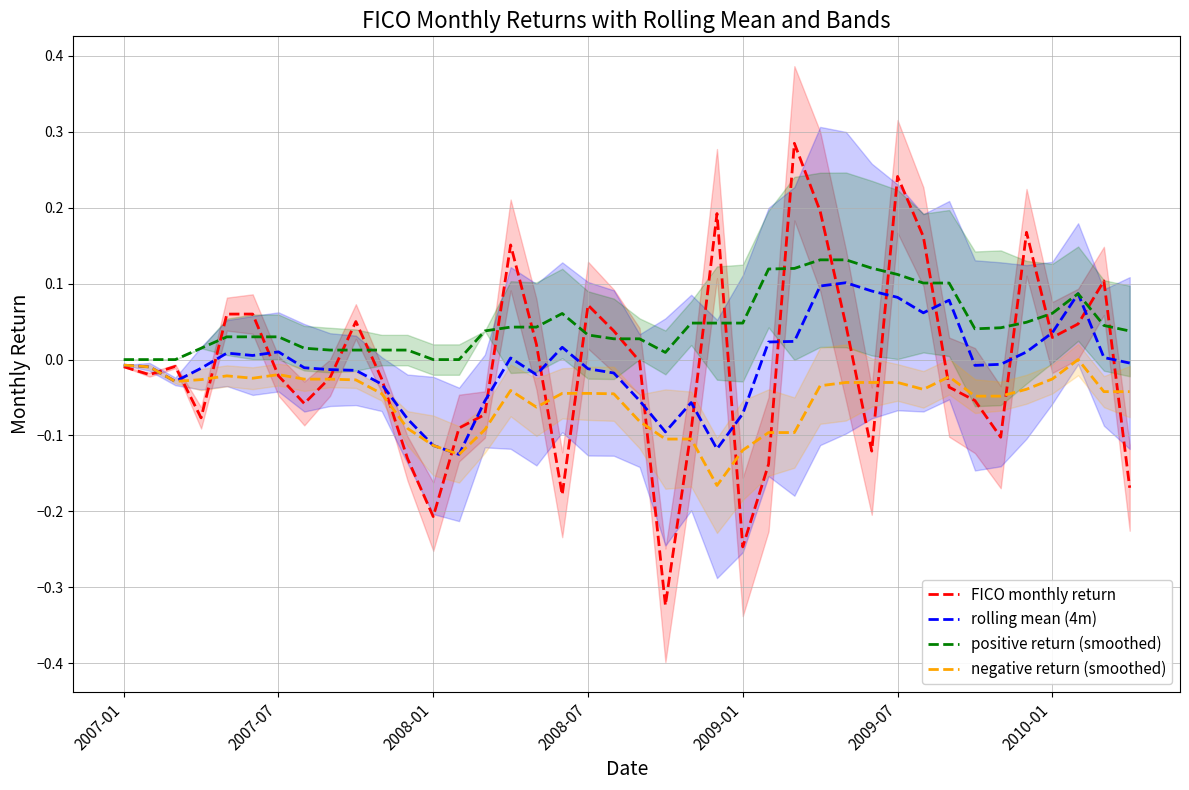

What is the maximum value for FICO monthly return?

0.3